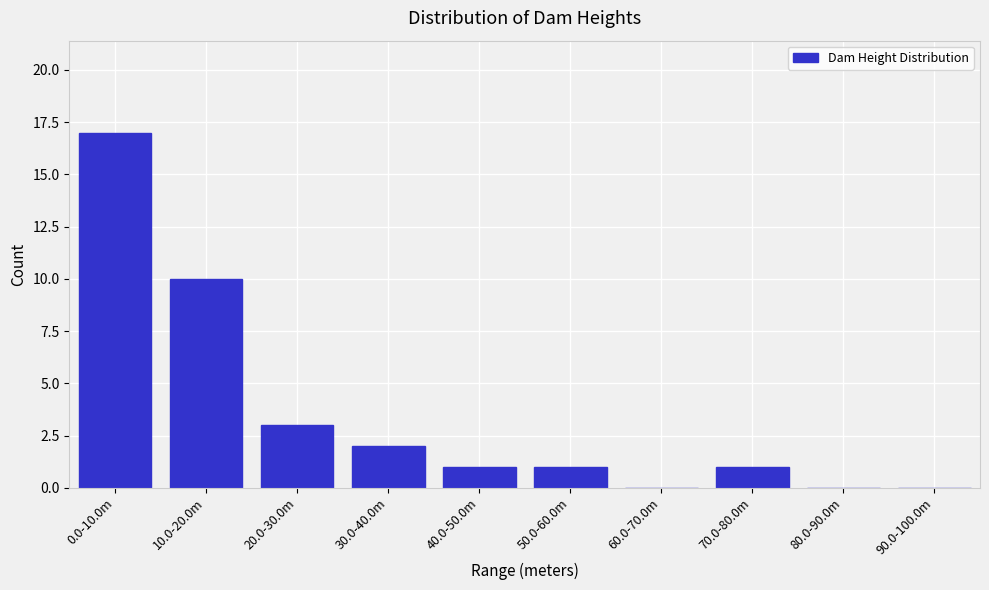

Reading left to right, what are all the values shown in this chart?

0.0-10.0m=17	10.0-20.0m=10	20.0-30.0m=3	30.0-40.0m=2	40.0-50.0m=1	50.0-60.0m=1	60.0-70.0m=0	70.0-80.0m=1	80.0-90.0m=0	90.0-100.0m=0